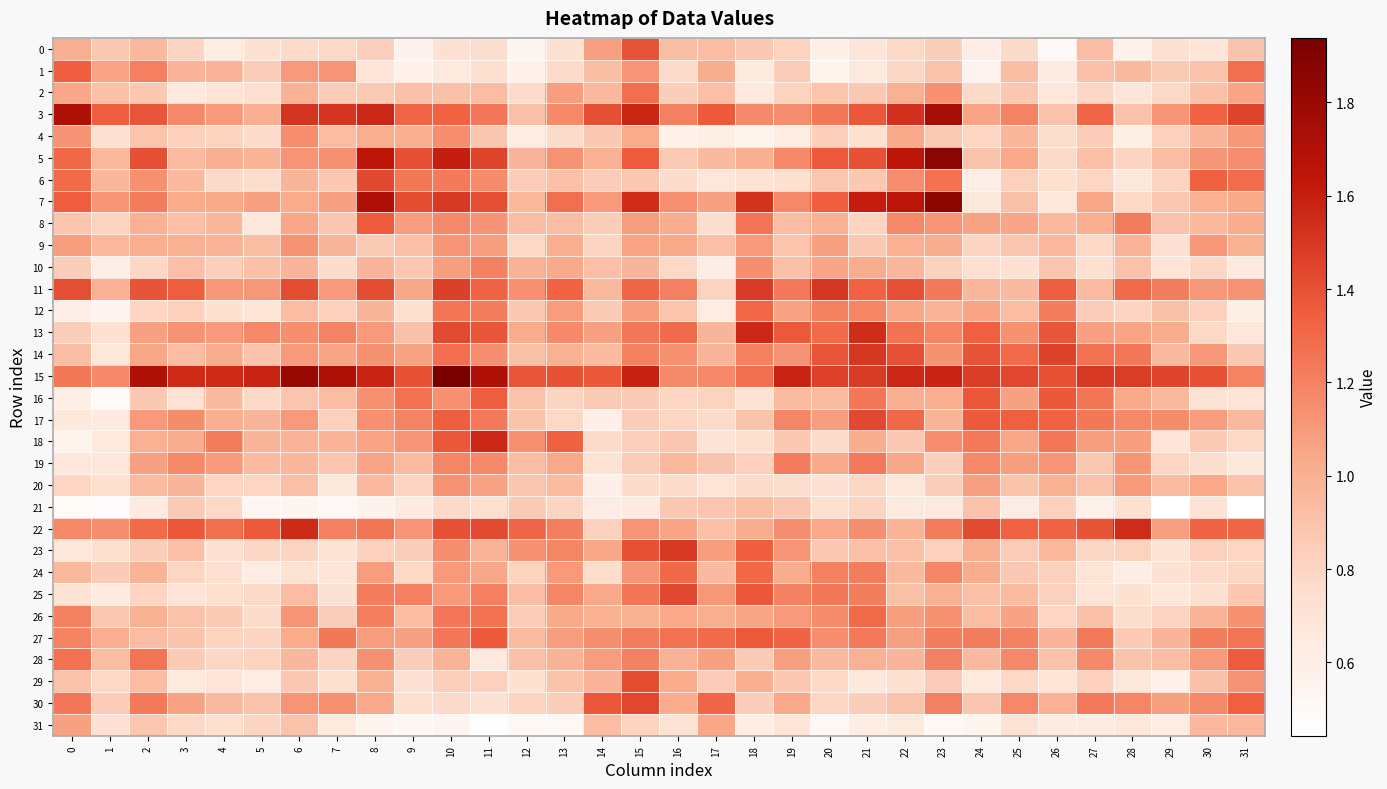

Reading right to left, list all the values displayed in this chart.

0: 31=0.9	30=0.7	29=0.7	28=0.6	27=0.9	26=0.5	25=0.8	24=0.6	23=0.8	22=0.8	21=0.7	20=0.6	19=0.8	18=0.9	17=0.9	16=0.9	15=1.4	14=1.1	13=0.7	12=0.5	11=0.8	10=0.7	9=0.6	8=0.8	7=0.8	6=0.8	5=0.7	4=0.6	3=0.8	2=1.0	1=0.9	0=1.0
1: 31=1.3	30=0.9	29=0.9	28=0.9	27=0.9	26=0.6	25=0.9	24=0.5	23=0.9	22=0.8	21=0.6	20=0.6	19=0.8	18=0.6	17=1.0	16=0.8	15=1.1	14=0.9	13=0.8	12=0.6	11=0.7	10=0.7	9=0.6	8=0.7	7=1.1	6=1.1	5=0.8	4=1.0	3=1.0	2=1.2	1=1.1	0=1.3
2: 31=1.1	30=0.9	29=0.8	28=0.7	27=0.8	26=0.7	25=0.9	24=0.8	23=1.1	22=1.0	21=0.9	20=0.9	19=0.8	18=0.7	17=0.9	16=0.8	15=1.3	14=1.0	13=1.1	12=0.8	11=0.9	10=0.9	9=0.9	8=0.9	7=0.8	6=1.0	5=0.7	4=0.7	3=0.7	2=0.9	1=0.9	0=1.0
3: 31=1.5	30=1.3	29=1.1	28=0.9	27=1.3	26=0.9	25=1.2	24=1.1	23=1.8	22=1.5	21=1.4	20=1.2	19=1.1	18=1.2	17=1.4	16=1.2	15=1.6	14=1.4	13=1.2	12=0.9	11=1.2	10=1.3	9=1.3	8=1.6	7=1.5	6=1.5	5=1.0	4=1.1	3=1.2	2=1.4	1=1.3	0=1.7
4: 31=1.1	30=1.0	29=0.8	28=0.6	27=0.8	26=0.8	25=1.0	24=0.8	23=0.9	22=1.0	21=0.7	20=0.8	19=0.6	18=0.6	17=0.6	16=0.6	15=1.0	14=0.9	13=0.8	12=0.6	11=0.9	10=1.2	9=1.0	8=1.0	7=0.9	6=1.2	5=0.8	4=0.8	3=0.8	2=0.9	1=0.7	0=1.1
5: 31=1.2	30=1.1	29=0.9	28=0.8	27=0.9	26=0.8	25=1.0	24=0.9	23=1.9	22=1.6	21=1.4	20=1.4	19=1.2	18=1.0	17=0.9	16=0.9	15=1.4	14=1.0	13=1.1	12=1.0	11=1.4	10=1.6	9=1.4	8=1.6	7=1.1	6=1.1	5=1.0	4=1.0	3=0.9	2=1.4	1=1.0	0=1.3
6: 31=1.3	30=1.3	29=0.8	28=0.7	27=0.8	26=0.7	25=0.8	24=0.6	23=1.3	22=1.2	21=0.9	20=0.9	19=0.7	18=0.7	17=0.7	16=0.8	15=0.9	14=0.8	13=0.9	12=0.8	11=1.2	10=1.2	9=1.2	8=1.4	7=0.9	6=1.0	5=0.8	4=0.8	3=1.0	2=1.1	1=1.0	0=1.3
7: 31=1.0	30=1.0	29=0.9	28=0.8	27=1.0	26=0.7	25=0.9	24=0.7	23=1.8	22=1.7	21=1.6	20=1.3	19=1.2	18=1.5	17=1.1	16=1.1	15=1.5	14=1.1	13=1.3	12=1.0	11=1.4	10=1.5	9=1.4	8=1.7	7=1.1	6=1.0	5=1.1	4=1.0	3=1.0	2=1.2	1=1.1	0=1.4
8: 31=1.0	30=1.0	29=0.9	28=1.2	27=1.0	26=1.0	25=1.1	24=1.1	23=1.1	22=1.2	21=0.8	20=1.0	19=0.9	18=1.3	17=0.8	16=1.0	15=1.1	14=0.8	13=0.9	12=0.9	11=1.1	10=1.2	9=1.1	8=1.4	7=0.9	6=1.0	5=0.7	4=1.0	3=0.9	2=1.0	1=0.8	0=0.9
9: 31=1.0	30=1.1	29=0.7	28=1.0	27=0.8	26=1.0	25=0.9	24=0.8	23=1.0	22=1.0	21=0.9	20=1.1	19=0.9	18=1.1	17=0.9	16=1.0	15=1.1	14=0.8	13=1.0	12=0.8	11=1.1	10=1.1	9=0.9	8=0.9	7=1.0	6=1.1	5=0.9	4=1.0	3=1.0	2=1.0	1=1.0	0=1.1
10: 31=0.7	30=0.8	29=0.7	28=0.9	27=0.7	26=0.9	25=0.7	24=0.7	23=0.8	22=1.0	21=1.0	20=1.1	19=0.9	18=1.1	17=0.6	16=0.8	15=1.0	14=0.9	13=1.0	12=1.0	11=1.2	10=1.1	9=0.9	8=1.0	7=0.8	6=1.0	5=0.9	4=0.8	3=0.9	2=0.8	1=0.6	0=0.8
11: 31=1.1	30=1.1	29=1.2	28=1.3	27=0.9	26=1.4	25=0.9	24=1.0	23=1.2	22=1.4	21=1.3	20=1.5	19=1.2	18=1.5	17=0.8	16=1.2	15=1.3	14=1.0	13=1.3	12=1.1	11=1.3	10=1.5	9=1.0	8=1.4	7=1.1	6=1.4	5=1.1	4=1.1	3=1.4	2=1.4	1=1.0	0=1.4
12: 31=0.6	30=0.8	29=0.9	28=0.8	27=0.8	26=1.2	25=0.9	24=1.1	23=1.0	22=1.1	21=1.2	20=1.2	19=1.1	18=1.3	17=0.6	16=0.9	15=1.1	14=0.9	13=1.1	12=0.9	11=1.2	10=1.3	9=0.7	8=1.0	7=0.8	6=0.9	5=0.7	4=0.7	3=0.8	2=0.8	1=0.5	0=0.6
13: 31=0.7	30=0.8	29=1.0	28=1.1	27=1.1	26=1.4	25=1.1	24=1.3	23=1.2	22=1.3	21=1.5	20=1.3	19=1.4	18=1.6	17=1.0	16=1.3	15=1.2	14=1.1	13=1.2	12=1.0	11=1.4	10=1.4	9=0.9	8=1.1	7=1.2	6=1.1	5=1.2	4=1.1	3=1.1	2=1.1	1=0.7	0=0.8
14: 31=0.9	30=1.1	29=0.9	28=1.2	27=1.3	26=1.5	25=1.3	24=1.4	23=1.1	22=1.4	21=1.5	20=1.4	19=1.1	18=1.2	17=1.0	16=1.1	15=1.2	14=0.9	13=1.0	12=0.9	11=1.1	10=1.3	9=1.1	8=1.1	7=1.1	6=1.1	5=0.9	4=1.0	3=0.9	2=1.1	1=0.7	0=0.9
15: 31=1.2	30=1.4	29=1.4	28=1.5	27=1.5	26=1.4	25=1.4	24=1.5	23=1.6	22=1.6	21=1.5	20=1.5	19=1.6	18=1.3	17=1.2	16=1.2	15=1.6	14=1.4	13=1.4	12=1.4	11=1.7	10=1.9	9=1.4	8=1.6	7=1.7	6=1.8	5=1.6	4=1.6	3=1.6	2=1.7	1=1.2	0=1.2
16: 31=0.7	30=0.7	29=1.0	28=1.0	27=1.2	26=1.4	25=1.1	24=1.4	23=1.0	22=1.0	21=1.2	20=0.9	19=0.9	18=0.7	17=0.8	16=0.8	15=0.9	14=0.9	13=0.8	12=0.9	11=1.3	10=1.1	9=1.3	8=1.1	7=0.9	6=0.9	5=0.8	4=0.9	3=0.7	2=0.9	1=0.5	0=0.6
17: 31=1.0	30=1.1	29=1.2	28=1.2	27=1.2	26=1.3	25=1.3	24=1.4	23=1.0	22=1.3	21=1.4	20=1.1	19=1.2	18=0.9	17=0.8	16=0.8	15=0.8	14=0.6	13=0.8	12=0.9	11=1.2	10=1.3	9=1.2	8=1.1	7=0.8	6=1.1	5=1.0	4=1.0	3=1.2	2=1.1	1=0.6	0=0.7
18: 31=0.8	30=0.9	29=0.7	28=1.1	27=1.1	26=1.2	25=1.0	24=1.2	23=1.1	22=0.9	21=1.0	20=0.8	19=0.9	18=0.7	17=0.7	16=0.9	15=0.8	14=0.8	13=1.3	12=1.1	11=1.6	10=1.4	9=1.1	8=1.1	7=1.0	6=1.0	5=1.0	4=1.2	3=1.0	2=1.0	1=0.7	0=0.6
19: 31=0.7	30=0.8	29=0.8	28=1.1	27=0.9	26=1.1	25=1.1	24=1.2	23=0.8	22=1.0	21=1.2	20=1.0	19=1.2	18=0.8	17=0.9	16=1.0	15=0.8	14=0.7	13=1.0	12=0.9	11=1.2	10=1.2	9=0.9	8=1.1	7=0.9	6=1.0	5=0.9	4=1.1	3=1.2	2=1.1	1=0.7	0=0.7
20: 31=0.9	30=1.0	29=0.9	28=1.1	27=0.9	26=1.0	25=0.9	24=1.1	23=0.8	22=0.7	21=0.8	20=0.7	19=0.8	18=0.8	17=0.7	16=0.8	15=0.8	14=0.6	13=0.9	12=0.9	11=1.1	10=1.1	9=0.8	8=1.0	7=0.7	6=0.9	5=0.8	4=0.8	3=1.0	2=0.9	1=0.7	0=0.8
21: 31=0.4	30=0.7	29=0.4	28=0.7	27=0.6	26=0.8	25=0.6	24=0.9	23=0.7	22=0.6	21=0.8	20=0.7	19=0.9	18=0.9	17=0.9	16=0.9	15=0.6	14=0.6	13=0.8	12=0.9	11=0.7	10=0.8	9=0.6	8=0.6	7=0.5	6=0.5	5=0.5	4=0.8	3=0.9	2=0.6	1=0.5	0=0.5
22: 31=1.3	30=1.3	29=1.1	28=1.5	27=1.4	26=1.3	25=1.3	24=1.4	23=1.2	22=1.0	21=1.1	20=1.0	19=1.2	18=1.0	17=0.9	16=1.1	15=1.1	14=0.8	13=1.2	12=1.3	11=1.4	10=1.4	9=1.1	8=1.2	7=1.2	6=1.6	5=1.4	4=1.3	3=1.4	2=1.3	1=1.2	0=1.2
23: 31=0.8	30=0.8	29=0.7	28=0.8	27=0.8	26=1.0	25=0.8	24=1.0	23=0.8	22=0.9	21=0.9	20=0.9	19=1.1	18=1.3	17=1.1	16=1.5	15=1.4	14=1.0	13=1.2	12=1.1	11=1.0	10=1.1	9=0.8	8=0.8	7=0.7	6=0.8	5=0.8	4=0.7	3=0.9	2=0.8	1=0.7	0=0.7
24: 31=0.8	30=0.8	29=0.7	28=0.6	27=0.7	26=0.8	25=0.9	24=1.0	23=1.2	22=0.9	21=1.2	20=1.2	19=1.0	18=1.3	17=0.9	16=1.3	15=1.1	14=0.8	13=1.1	12=0.8	11=1.1	10=1.1	9=0.8	8=1.1	7=0.7	6=0.7	5=0.6	4=0.7	3=0.8	2=1.0	1=0.9	0=1.0
25: 31=0.9	30=0.7	29=0.7	28=0.7	27=0.7	26=0.8	25=0.9	24=0.9	23=1.0	22=0.9	21=1.2	20=1.2	19=1.2	18=1.4	17=1.1	16=1.4	15=1.3	14=1.0	13=1.2	12=0.9	11=1.2	10=1.1	9=1.2	8=1.2	7=0.7	6=0.9	5=0.8	4=0.7	3=0.7	2=0.8	1=0.6	0=0.7
26: 31=1.1	30=1.0	29=0.8	28=0.8	27=0.9	26=0.8	25=1.1	24=0.9	23=1.1	22=1.1	21=1.3	20=1.2	19=1.1	18=1.1	17=1.0	16=1.0	15=1.0	14=1.0	13=1.0	12=0.8	11=1.3	10=1.2	9=0.9	8=1.2	7=0.8	6=1.1	5=0.8	4=0.9	3=0.9	2=1.0	1=0.9	0=1.2
27: 31=1.3	30=1.2	29=1.0	28=0.9	27=1.2	26=1.0	25=1.2	24=1.2	23=1.2	22=1.1	21=1.2	20=1.2	19=1.3	18=1.4	17=1.3	16=1.3	15=1.2	14=1.1	13=1.1	12=0.9	11=1.4	10=1.2	9=1.1	8=1.1	7=1.2	6=1.0	5=0.8	4=0.8	3=0.9	2=0.9	1=1.0	0=1.2
28: 31=1.4	30=1.1	29=0.9	28=0.9	27=1.2	26=0.9	25=1.2	24=0.9	23=1.2	22=1.0	21=1.0	20=0.9	19=1.1	18=0.9	17=1.1	16=1.0	15=1.2	14=1.1	13=1.0	12=0.9	11=0.6	10=1.0	9=0.8	8=1.1	7=0.8	6=1.0	5=0.8	4=0.8	3=0.9	2=1.3	1=0.9	0=1.3
29: 31=1.1	30=0.9	29=0.6	28=0.7	27=0.8	26=0.7	25=0.8	24=0.7	23=0.8	22=0.7	21=0.7	20=0.8	19=0.9	18=1.0	17=0.8	16=1.0	15=1.4	14=1.0	13=0.9	12=0.7	11=0.8	10=0.8	9=0.7	8=1.0	7=0.7	6=0.9	5=0.6	4=0.7	3=0.6	2=0.9	1=0.8	0=0.9
30: 31=1.3	30=1.2	29=1.1	28=1.2	27=1.2	26=1.0	25=1.2	24=0.9	23=1.2	22=0.9	21=0.8	20=0.8	19=1.0	18=0.8	17=1.3	16=1.0	15=1.4	14=1.4	13=0.8	12=0.8	11=0.7	10=0.8	9=0.7	8=1.0	7=1.1	6=1.1	5=0.9	4=1.0	3=1.1	2=1.2	1=0.8	0=1.2
31: 31=1.0	30=1.0	29=0.6	28=0.7	27=0.6	26=0.6	25=0.7	24=0.6	23=0.5	22=0.6	21=0.6	20=0.5	19=0.7	18=0.6	17=1.0	16=0.7	15=0.8	14=0.9	13=0.5	12=0.5	11=0.5	10=0.5	9=0.5	8=0.6	7=0.7	6=0.9	5=0.8	4=0.7	3=0.8	2=0.9	1=0.7	0=1.1